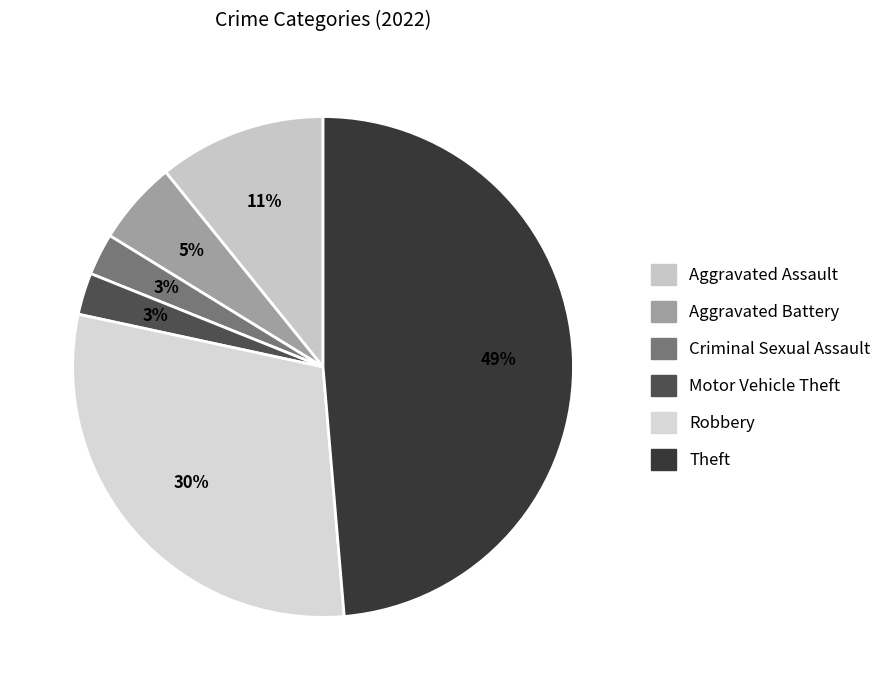

Which slice is the largest?

Theft